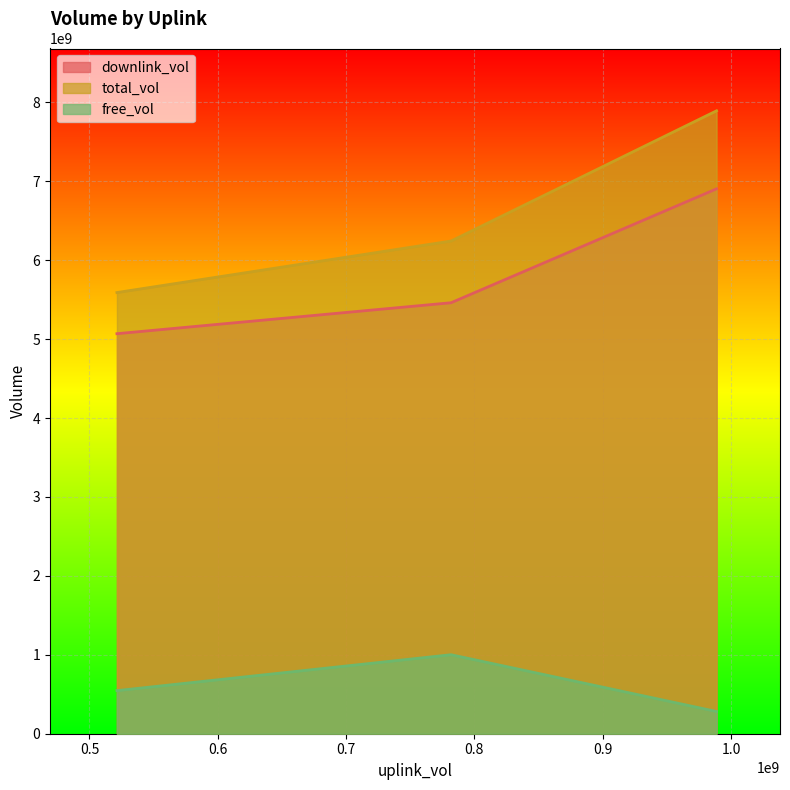

What is the label of the 2nd point from the left?

781796341.0